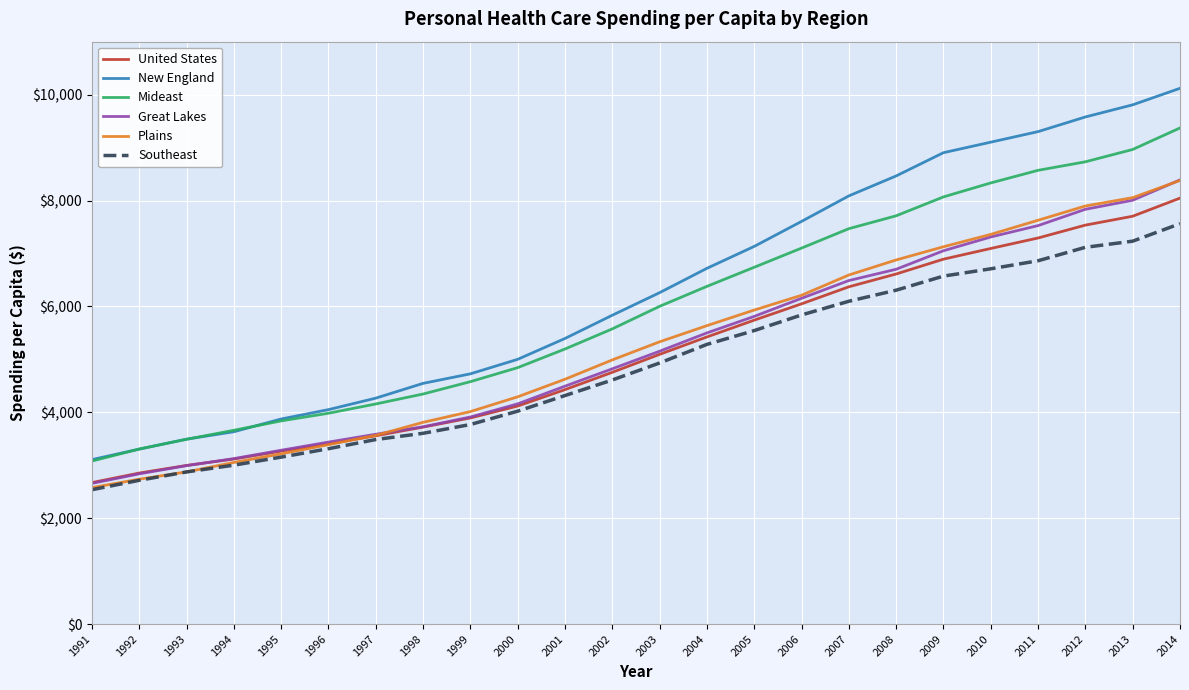

Reading left to right, what are all the values shown in this chart?

United States: 1991=2672	1992=2852	1993=2996	1994=3117	1995=3266	1996=3406	1997=3556	1998=3720	1999=3893	2000=4118	2001=4428	2002=4755	2003=5094	2004=5423	2005=5740	2006=6048	2007=6370	2008=6612	2009=6892	2010=7094	2011=7292	2012=7535	2013=7703	2014=8045
New England: 1991=3106	1992=3304	1993=3492	1994=3632	1995=3873	1996=4050	1997=4267	1998=4546	1999=4726	2000=5000	2001=5394	2002=5833	2003=6259	2004=6719	2005=7133	2006=7605	2007=8087	2008=8464	2009=8903	2010=9102	2011=9301	2012=9578	2013=9807	2014=10119
Mideast: 1991=3078	1992=3306	1993=3490	1994=3660	1995=3837	1996=3982	1997=4157	1998=4345	1999=4578	2000=4843	2001=5195	2002=5575	2003=6001	2004=6378	2005=6739	2006=7101	2007=7468	2008=7711	2009=8068	2010=8332	2011=8570	2012=8731	2013=8964	2014=9370
Great Lakes: 1991=2657	1992=2837	1993=2992	1994=3125	1995=3283	1996=3437	1997=3585	1998=3726	1999=3911	2000=4159	2001=4493	2002=4821	2003=5153	2004=5499	2005=5811	2006=6153	2007=6488	2008=6701	2009=7051	2010=7311	2011=7526	2012=7834	2013=8005	2014=8389
Plains: 1991=2577	1992=2736	1993=2874	1994=3052	1995=3214	1996=3388	1997=3564	1998=3810	1999=4013	2000=4292	2001=4624	2002=4989	2003=5331	2004=5636	2005=5931	2006=6210	2007=6593	2008=6877	2009=7126	2010=7360	2011=7627	2012=7896	2013=8054	2014=8379
Southeast: 1991=2537	1992=2715	1993=2873	1994=3001	1995=3153	1996=3312	1997=3485	1998=3603	1999=3769	2000=4021	2001=4316	2002=4610	2003=4931	2004=5282	2005=5543	2006=5838	2007=6097	2008=6306	2009=6572	2010=6710	2011=6862	2012=7116	2013=7232	2014=7562